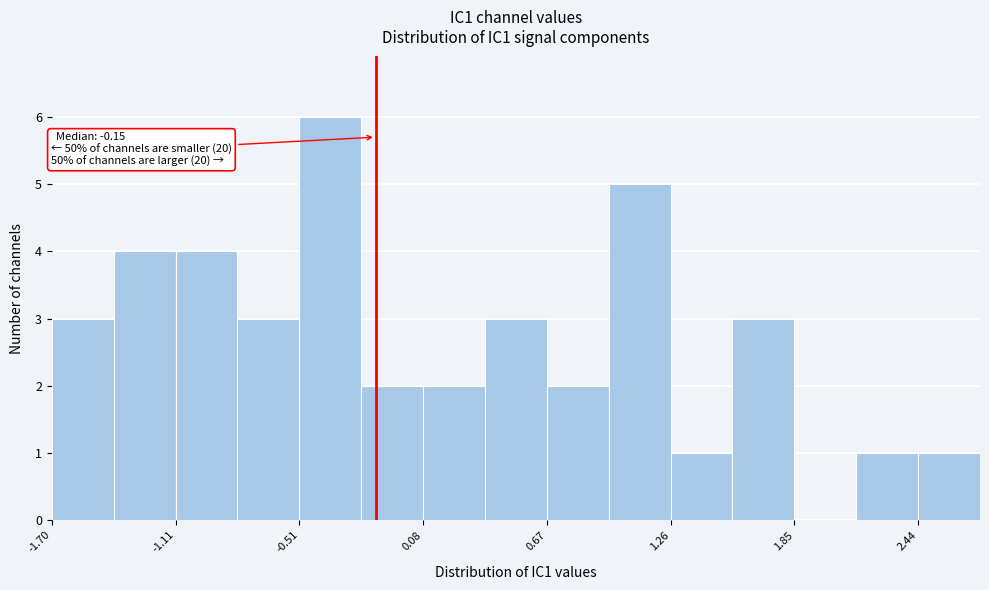

Read against the x-axis, roughly where is the centre of the tallest bar?

-0.4